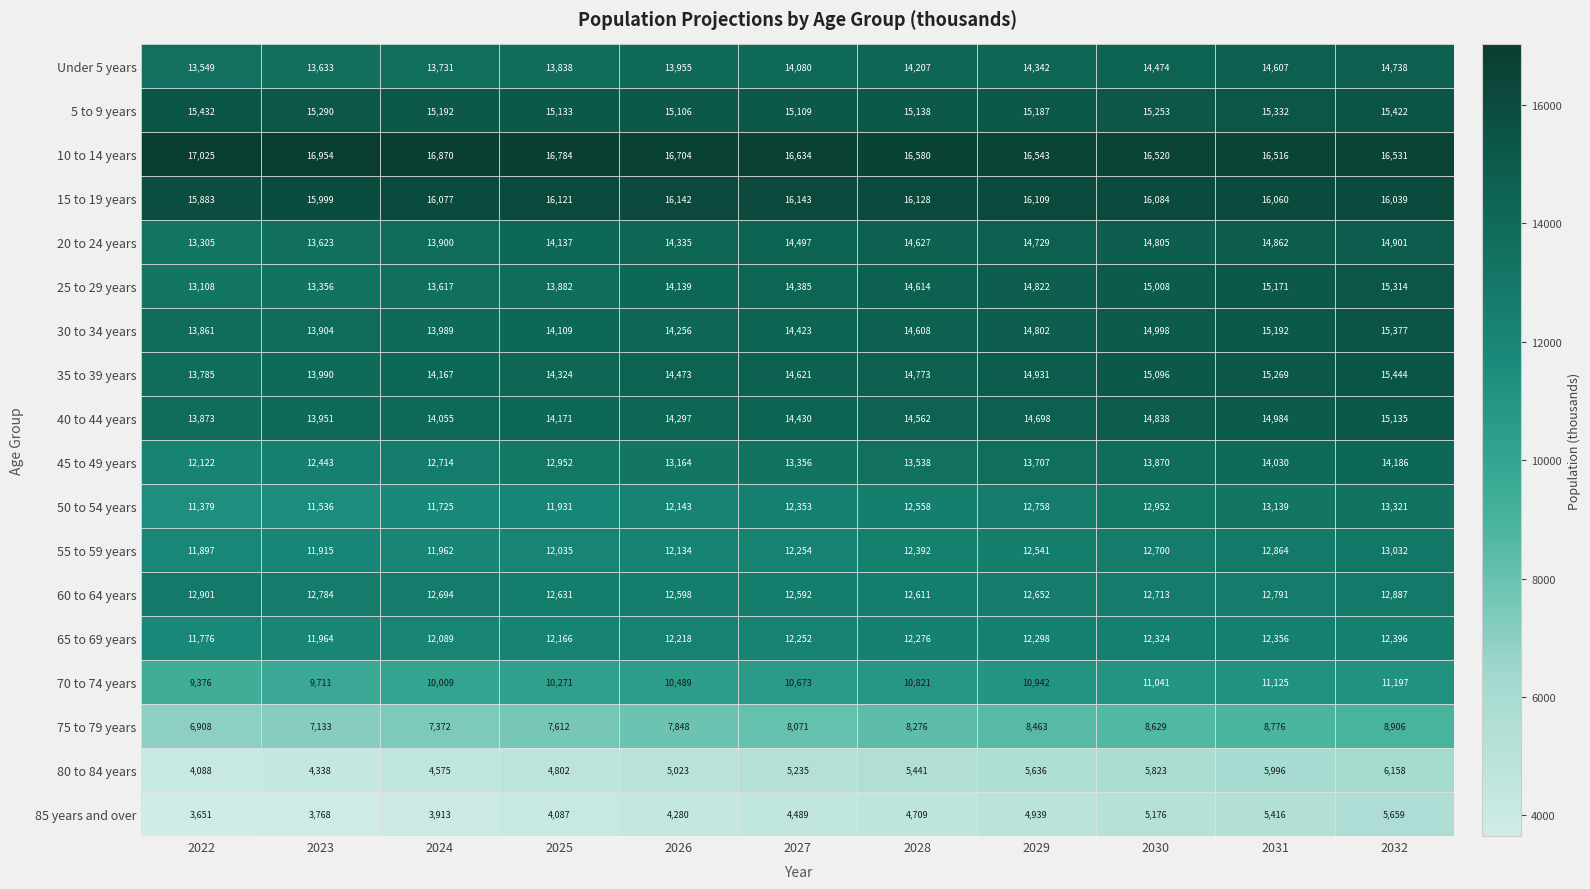

At which category is the sum across all series the highest?

2032